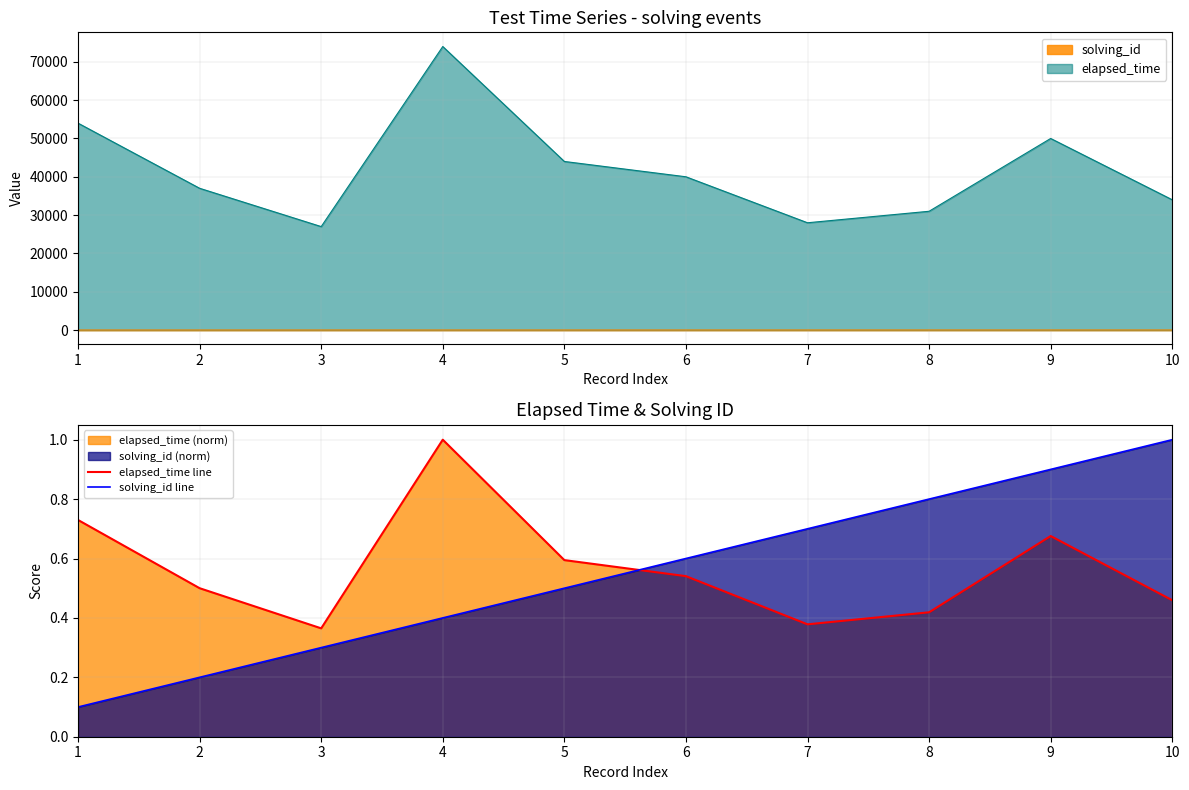

The value of solving_id line at 10 is 1.0. True or false?

True